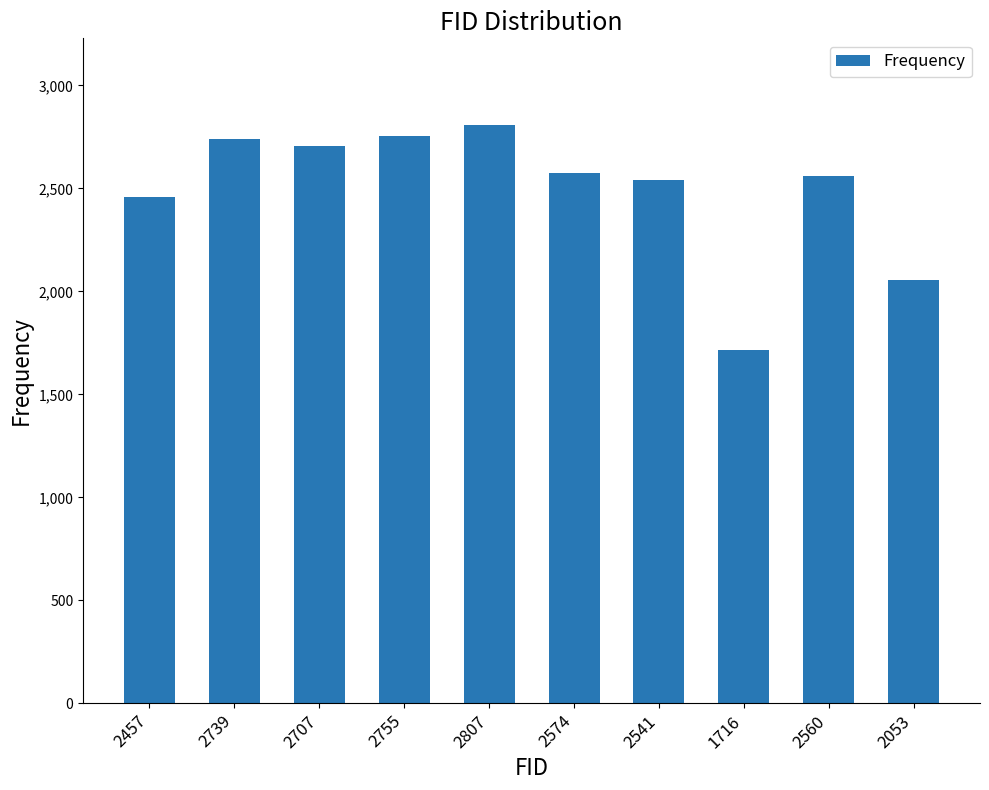

Which has a higher value, 2755 or 2053?

2755